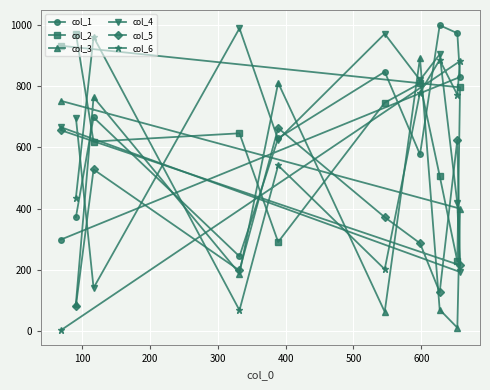

Which series ends up on top after the final intersection of col_3 and col_6?

col_3